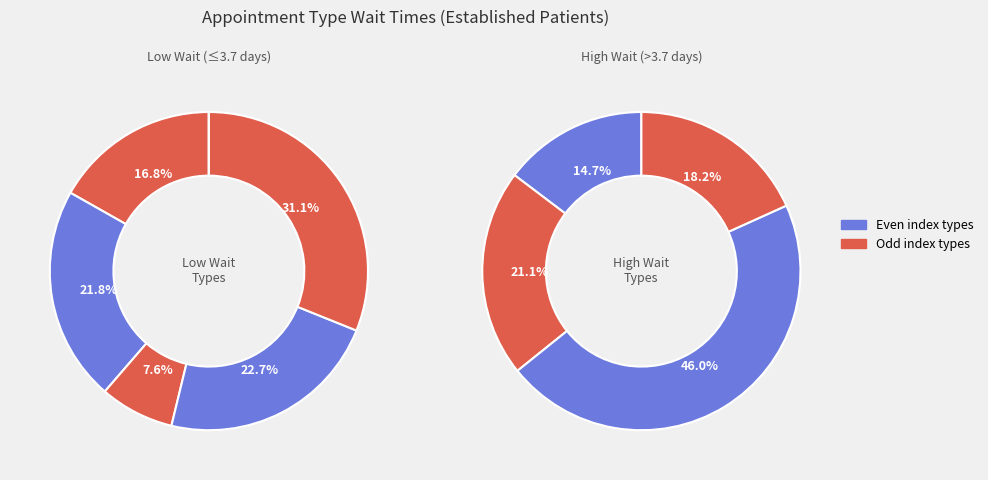

Is it true that DERMATOLOGY is 0% of the pie?

True